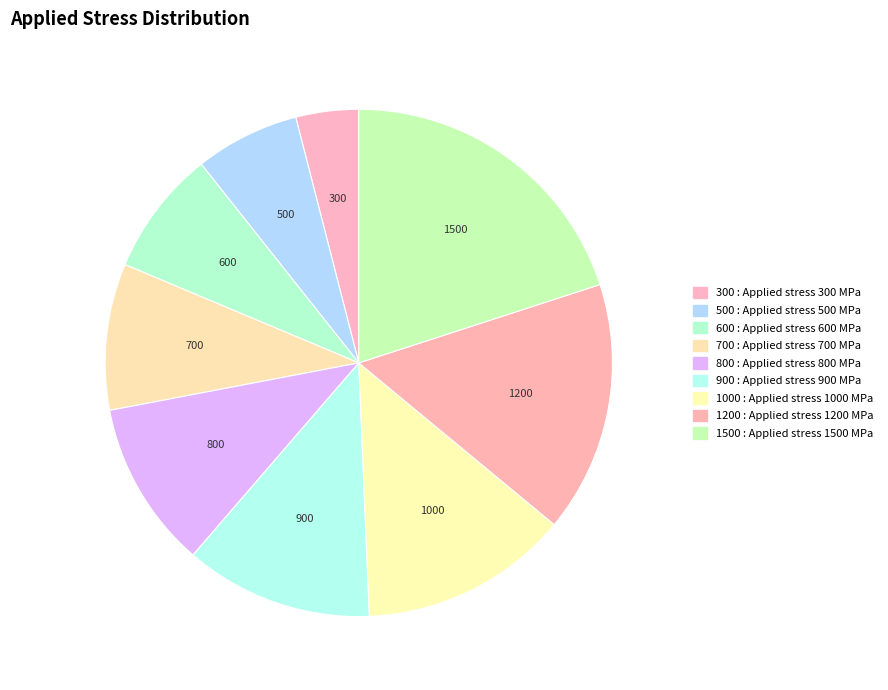

What is the ratio of the value at 1500 to the value at 800?

1.9